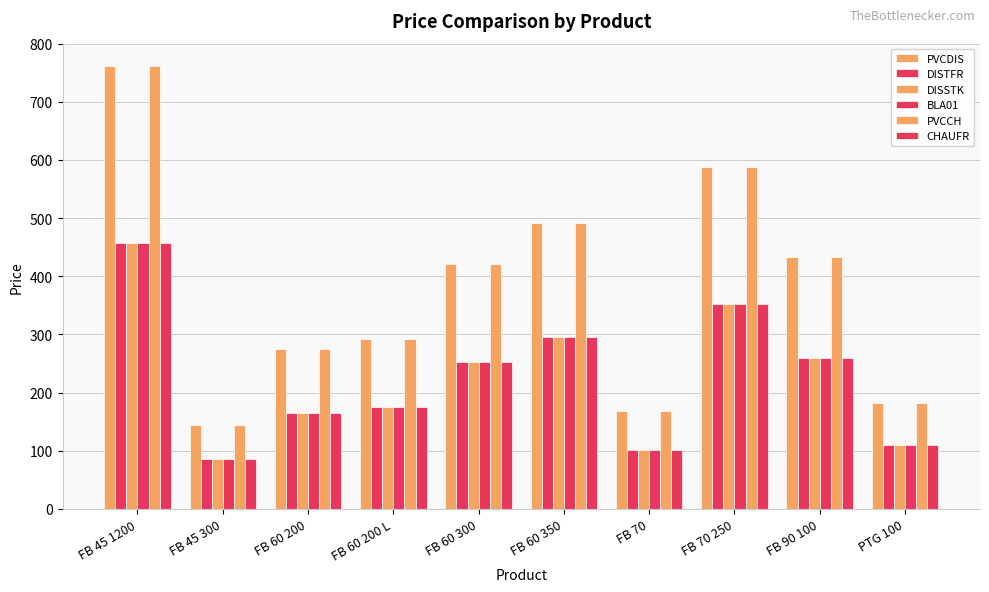

How many bars are there in total?

60